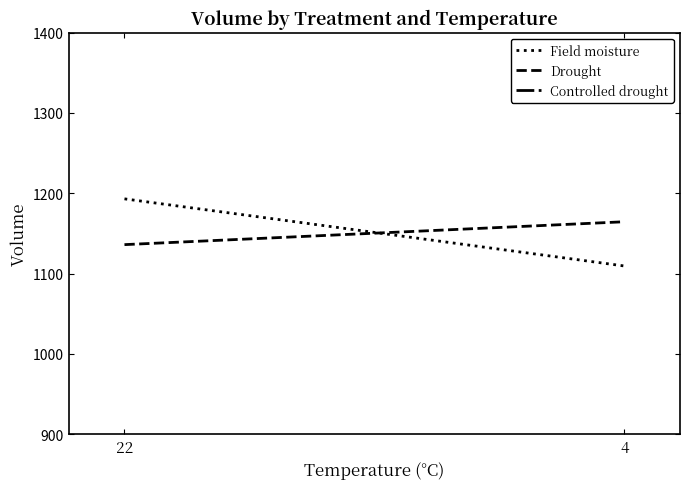

True or false: Field moisture has a value of 1193.1 at 22.

True